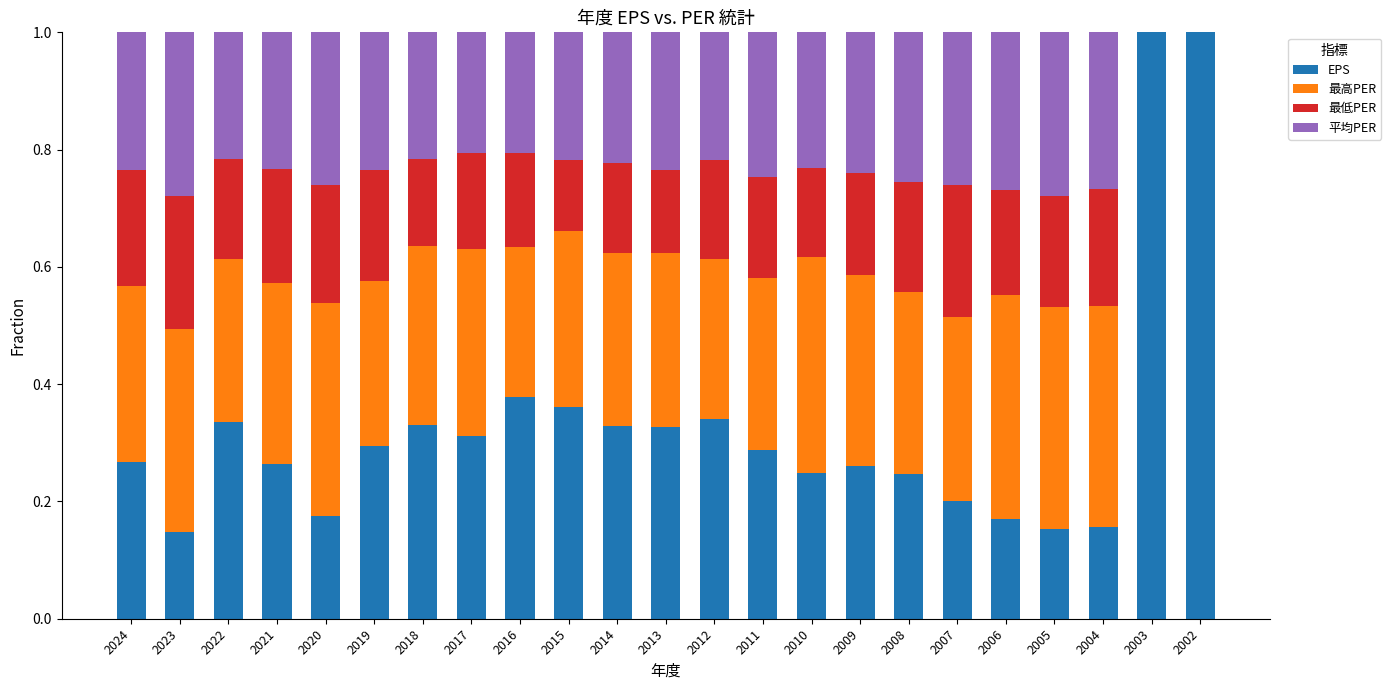

The EPS series shows 0.4 at 2010. True or false?

False